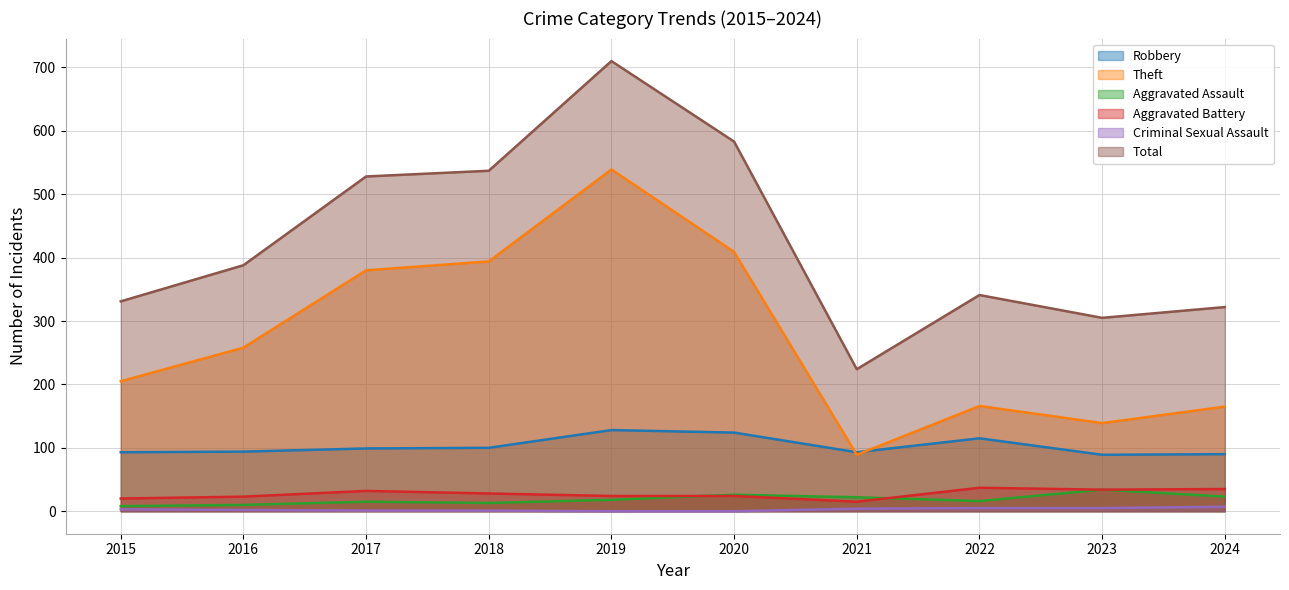

Rank the series at 2015 from lowest to highest value.

Criminal Sexual Assault, Aggravated Assault, Aggravated Battery, Robbery, Theft, Total